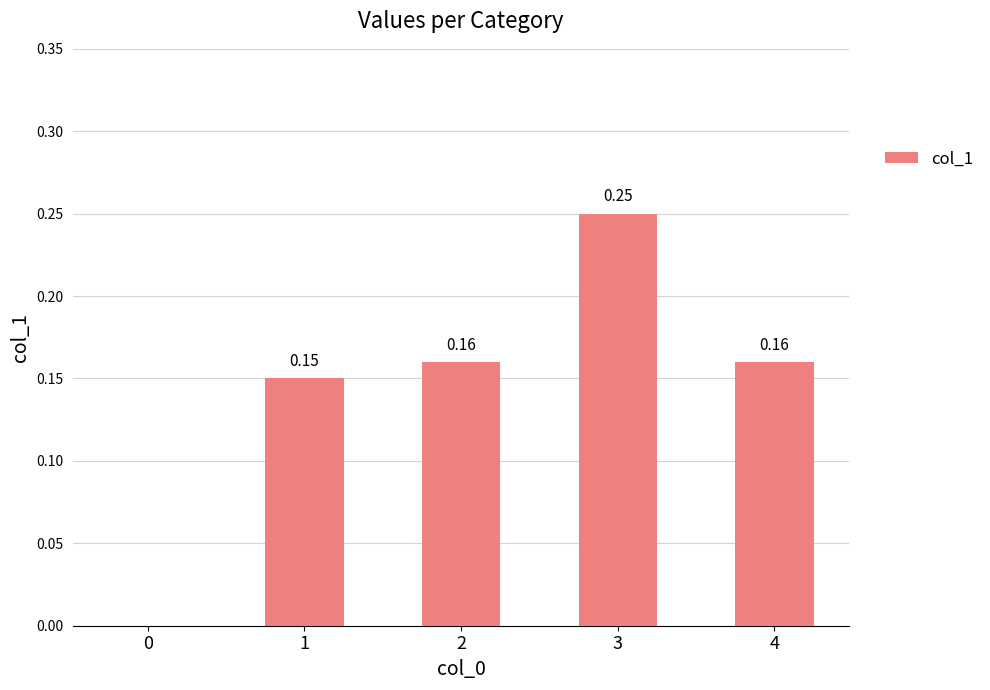

What is the sum of all values?

0.7